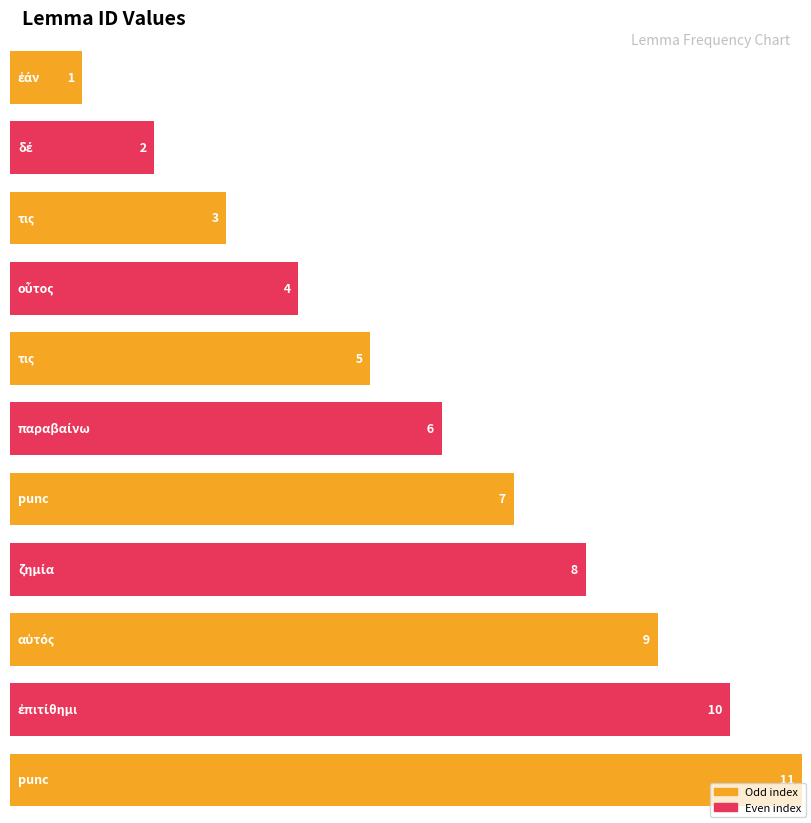

What is the difference between the second highest and second lowest values?

8